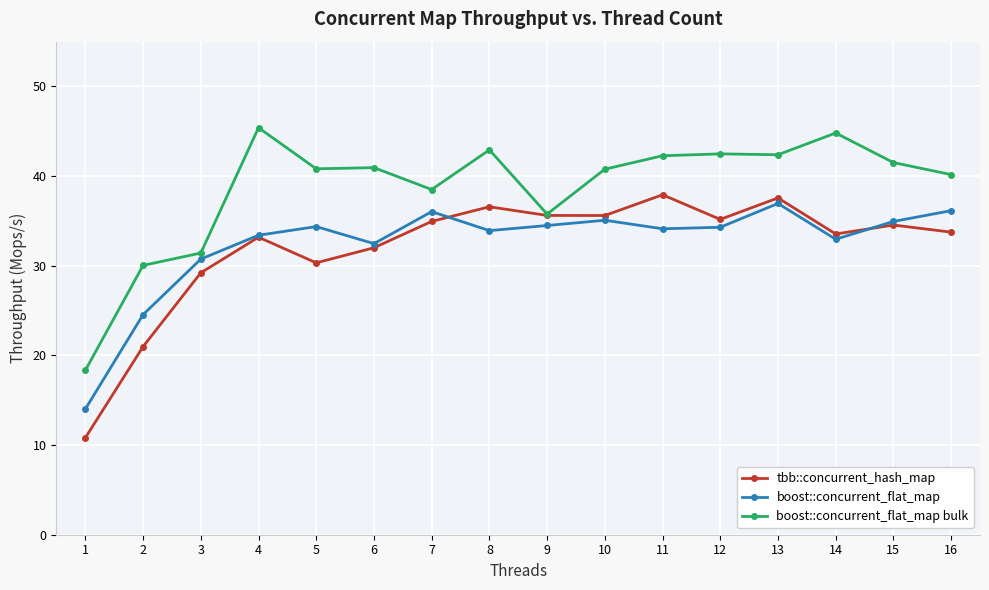

What is the sum of the boost::concurrent_flat_map bulk values at 13 and 8?

85.3